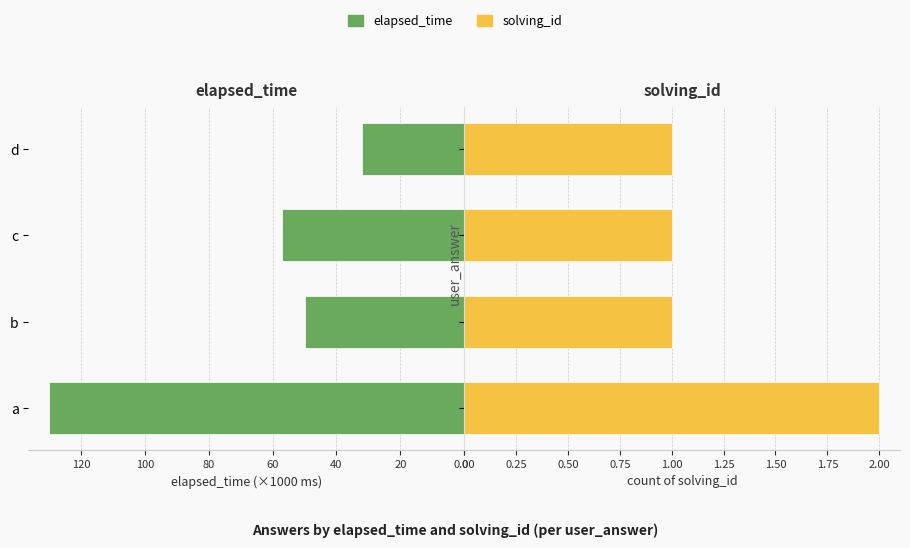

Which category has the lowest value in the elapsed_time series?

60